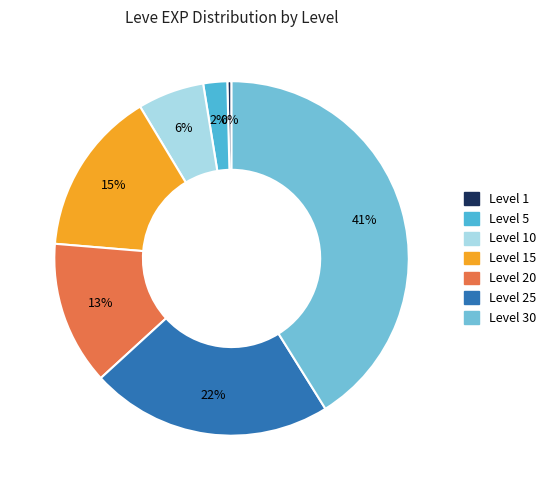

Combined, what portion of the pie is Level 20 and Level 15?

28.2%